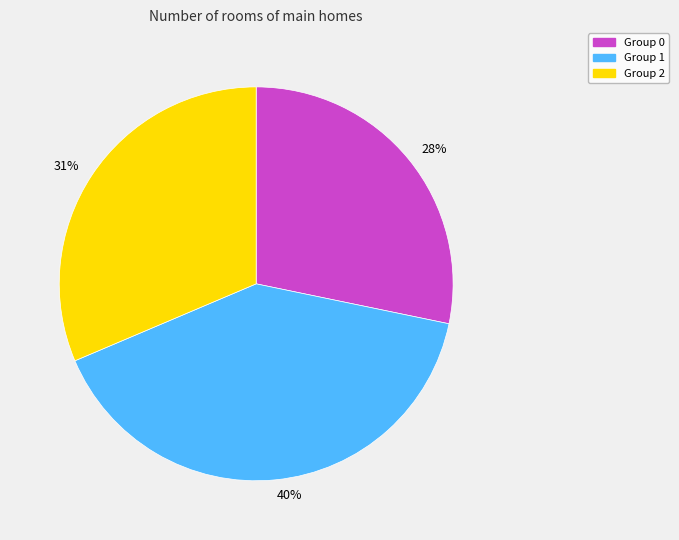

To the nearest percent, what is the average slice percentage?

33%